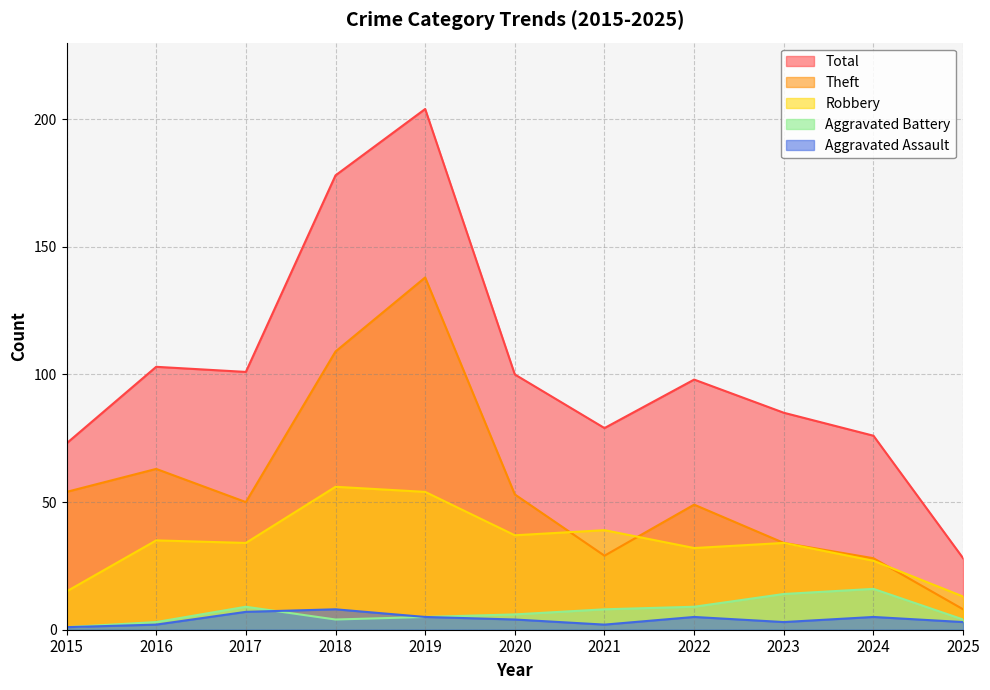

True or false: Theft and Total cross at least once.

False